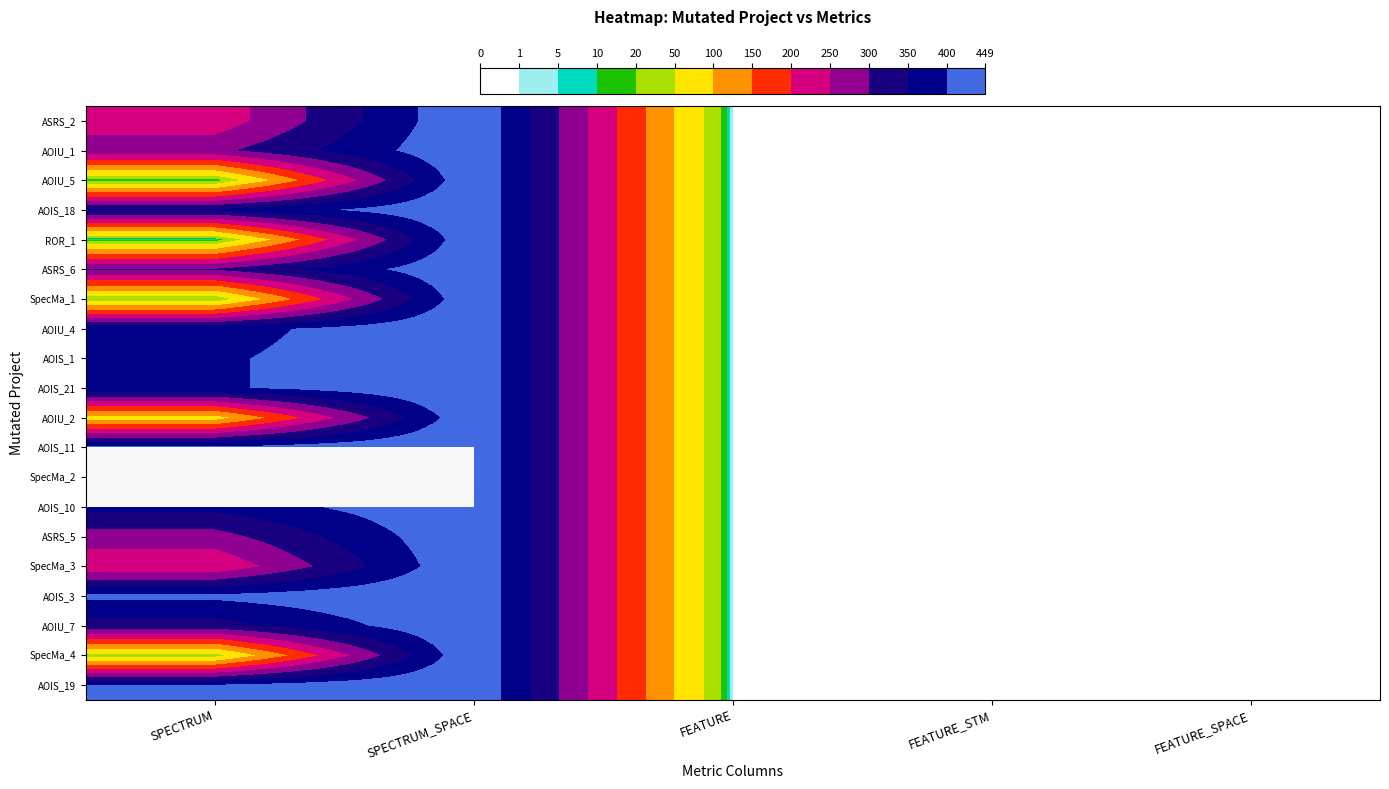

The value of AOIU_1 at SPECTRUM_SPACE is 172.2. True or false?

False